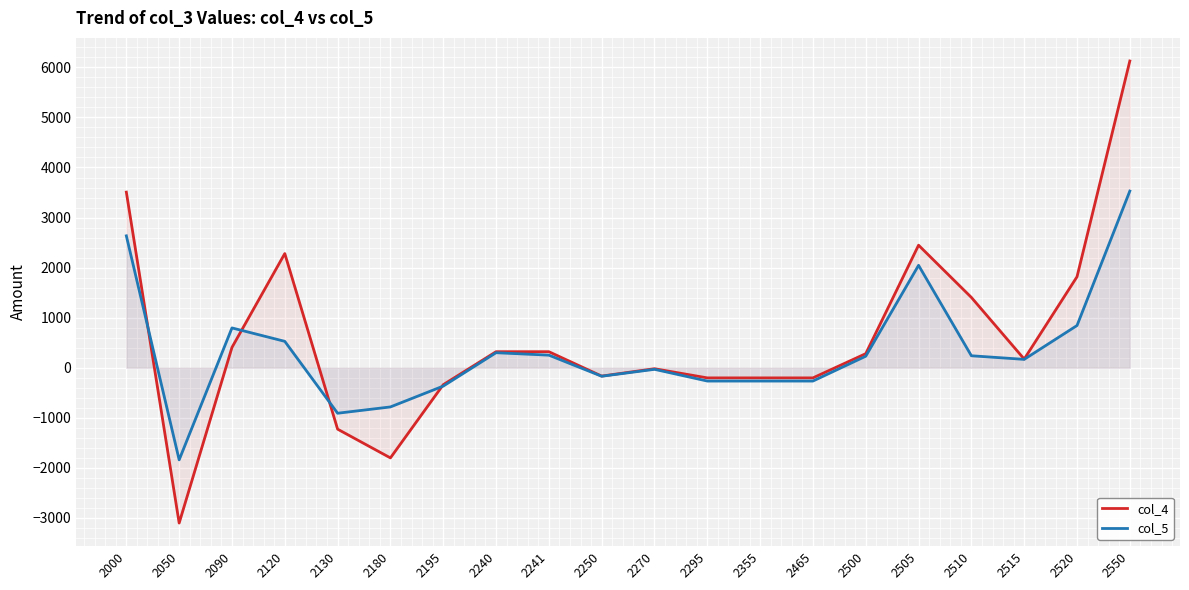

Which series has the largest total across all categories?

col_4